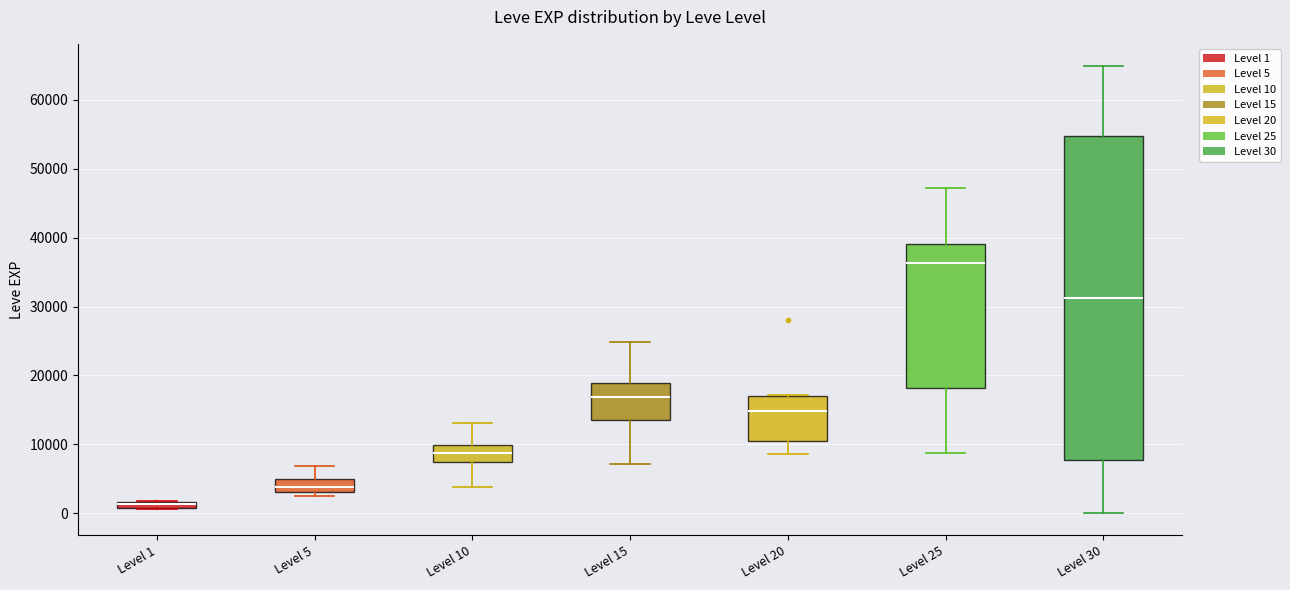

Which box is the tallest, from its lower edge to its upper edge?

Level 30